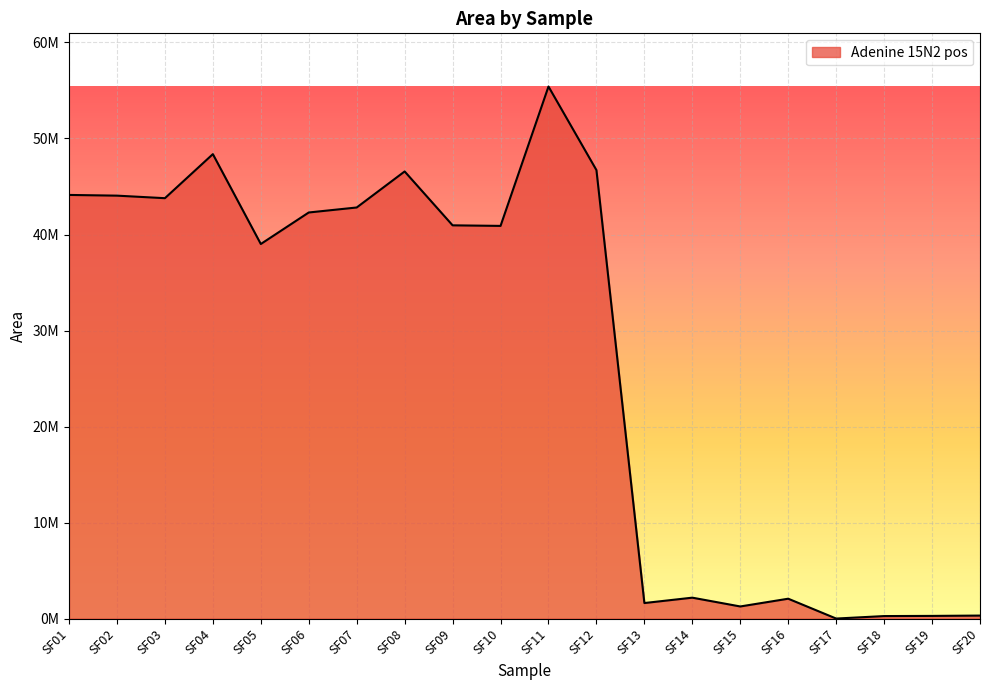

What is the greatest value displayed?

55410878